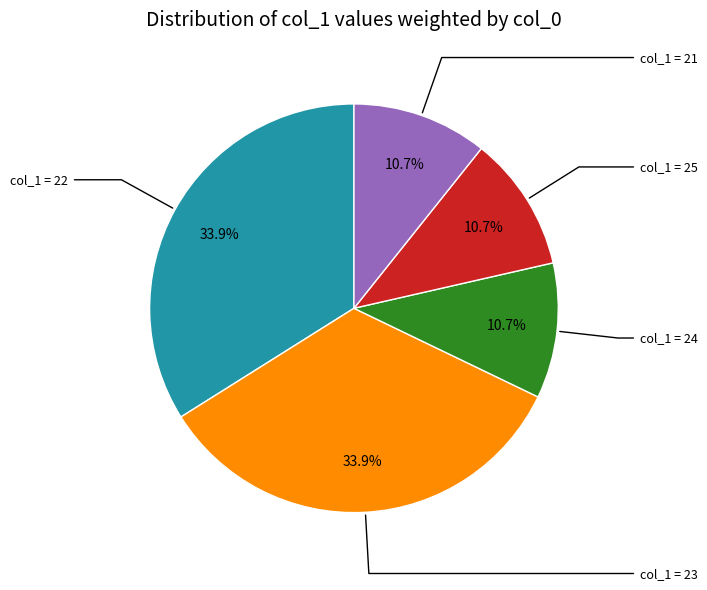

How much of the chart is everything except col_1 = 23?

66.1%